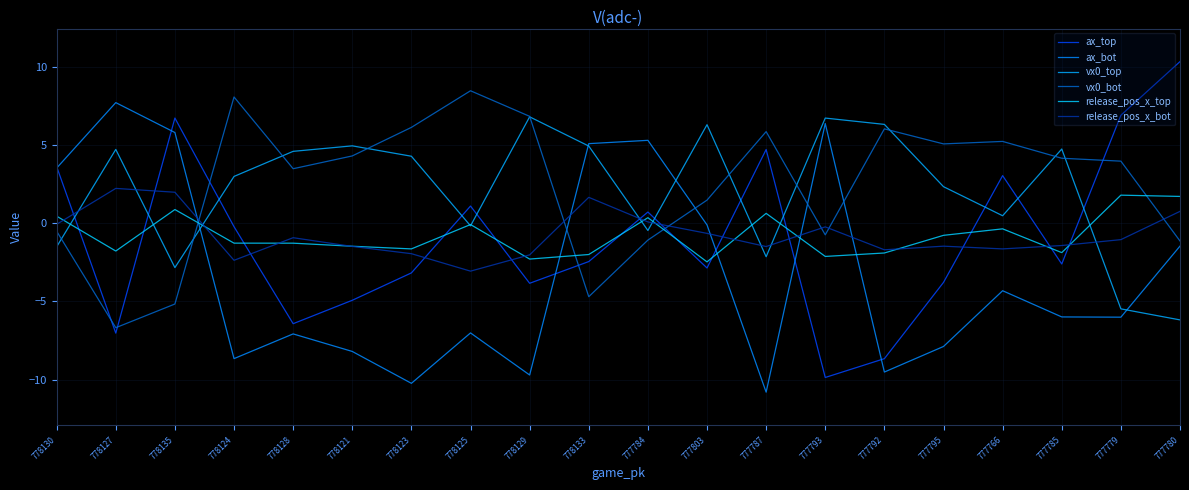

How many distinct data groups are displayed?

6